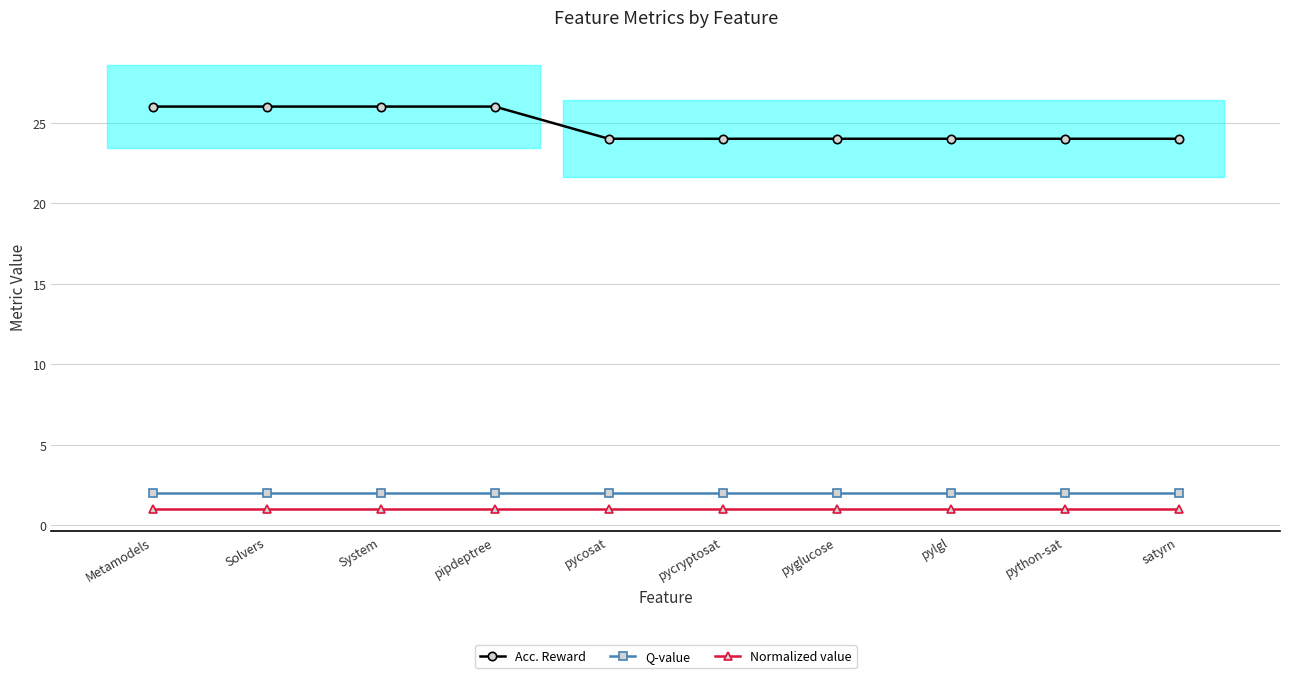

Is this an area chart (filled region under the line)?

No